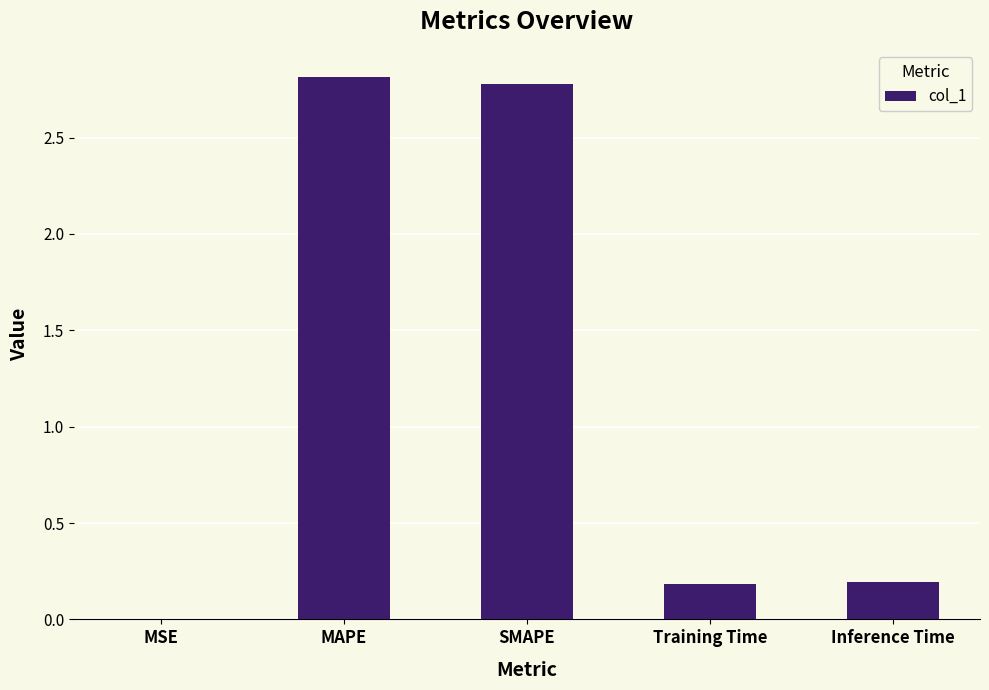

The chart shows a value of 0.3 at Inference Time. True or false?

False